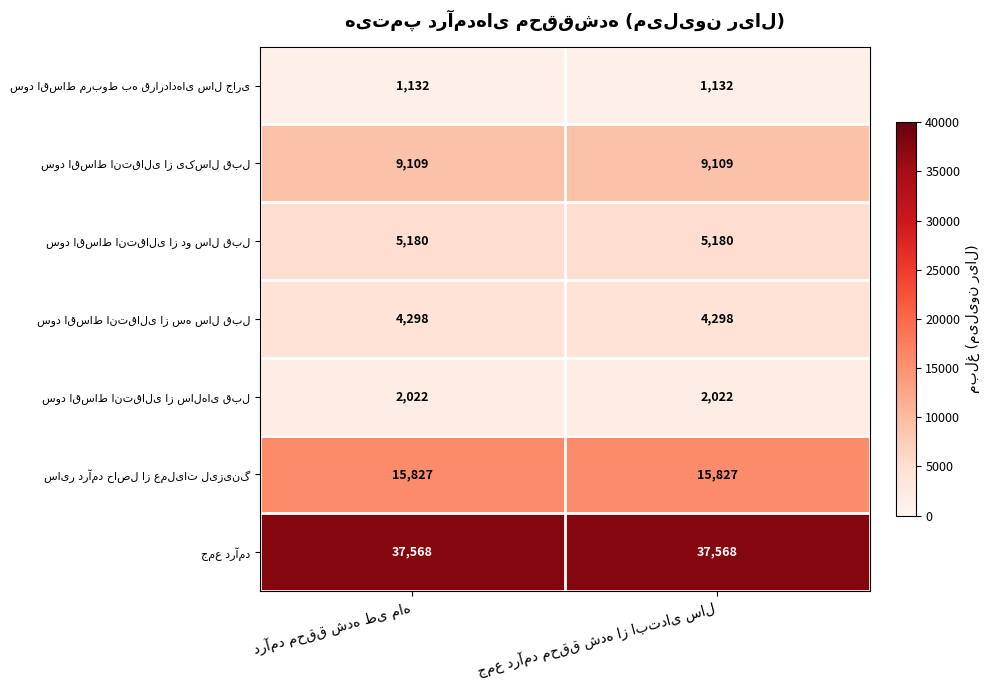

What is the smallest value displayed?

1132